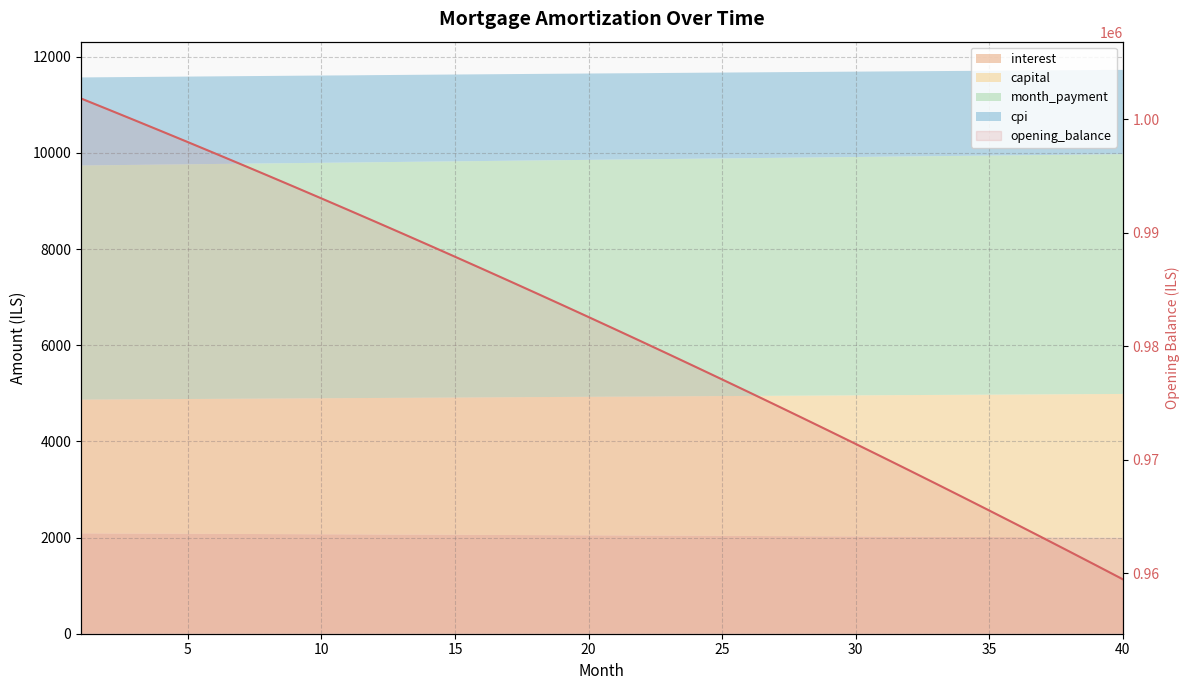

Which has a higher value, 14 or 30?

14